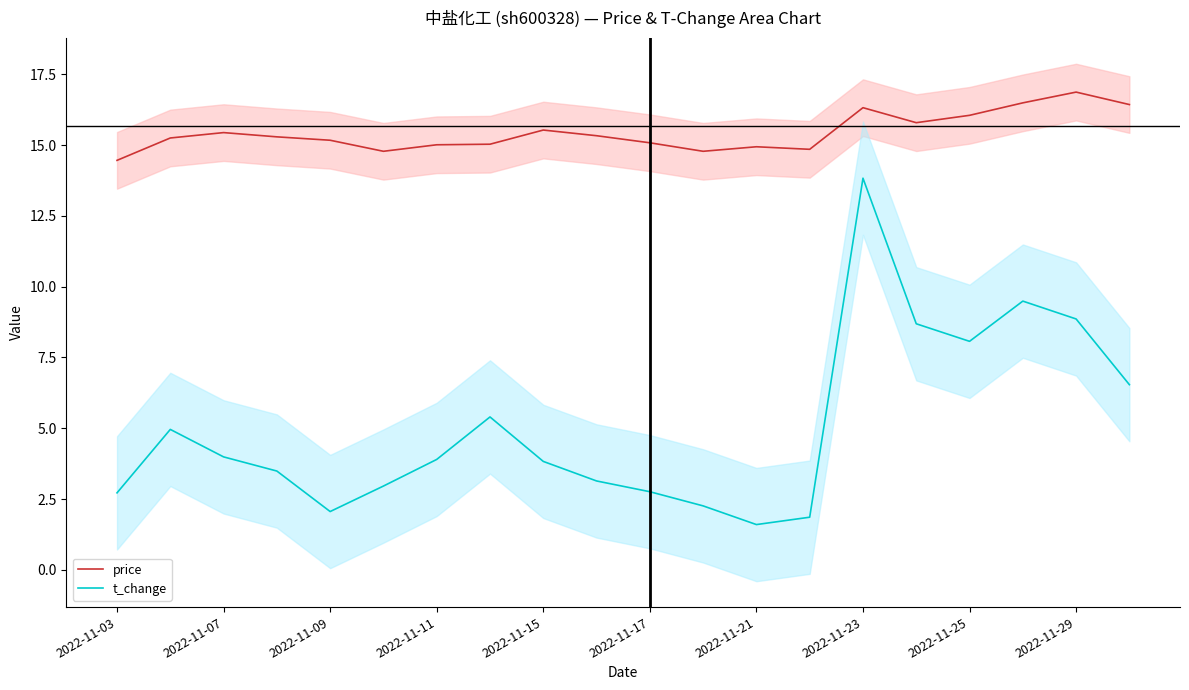

True or false: price and t_change intersect in this chart.

False